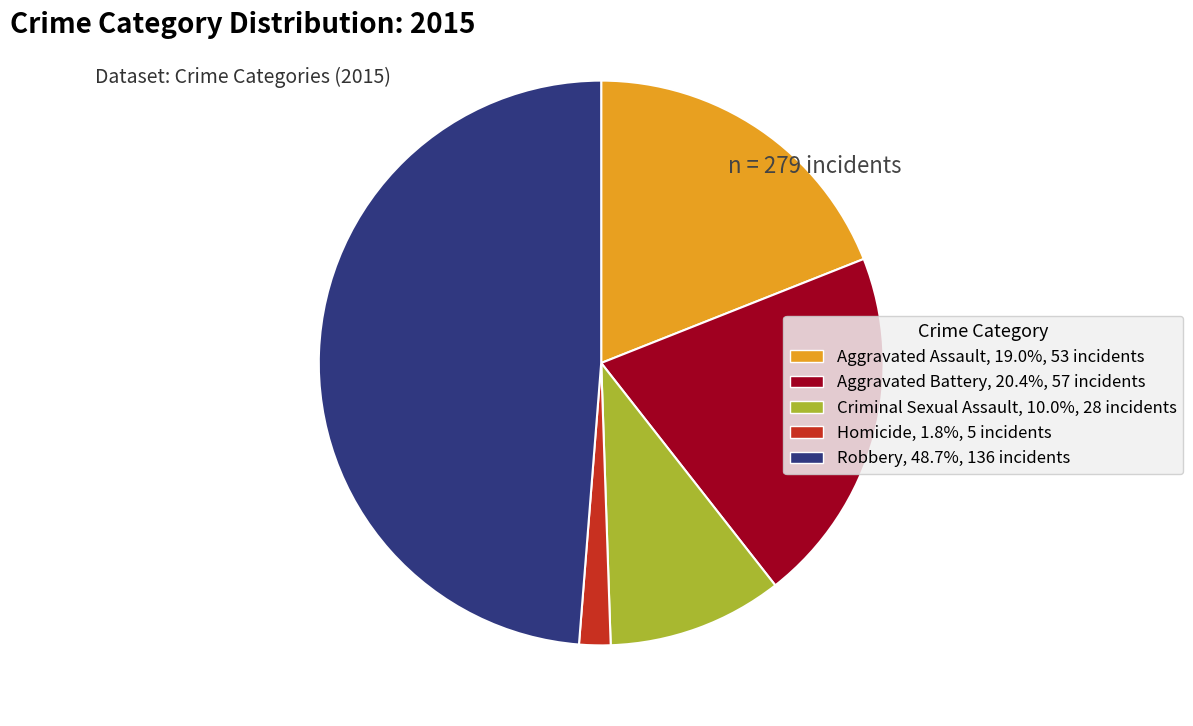

True or false: Robbery accounts for 49% of the total.

True